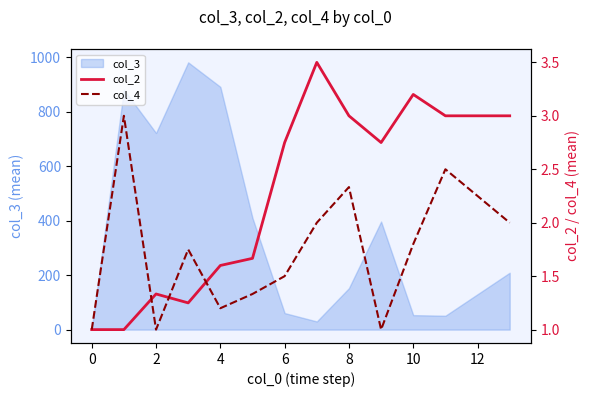

What is the maximum value for col_3?

981.8